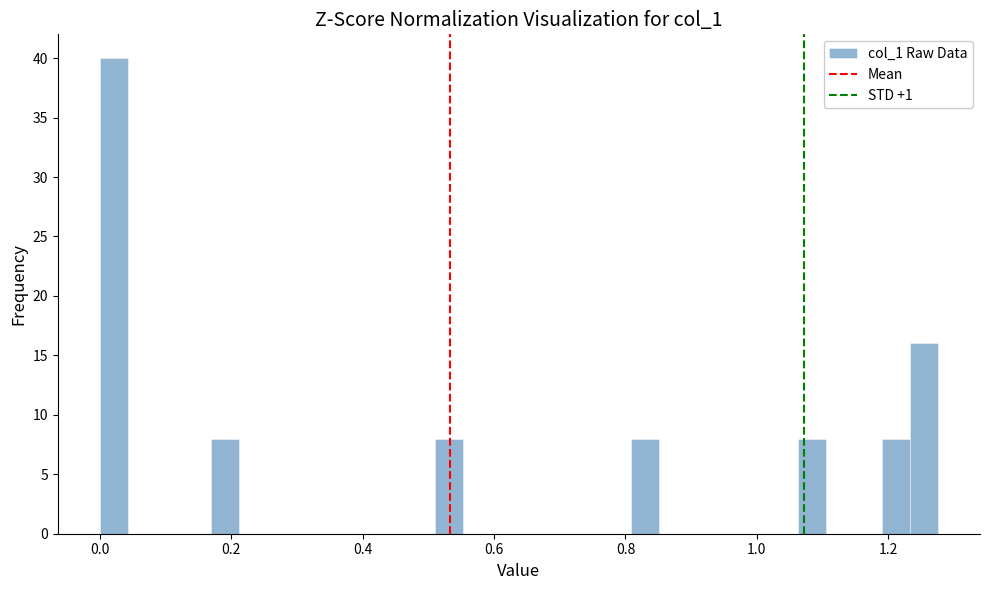

Around what value on the x-axis is the tallest bar? Give the approximate position of its centre, as read against the axis.

0.02